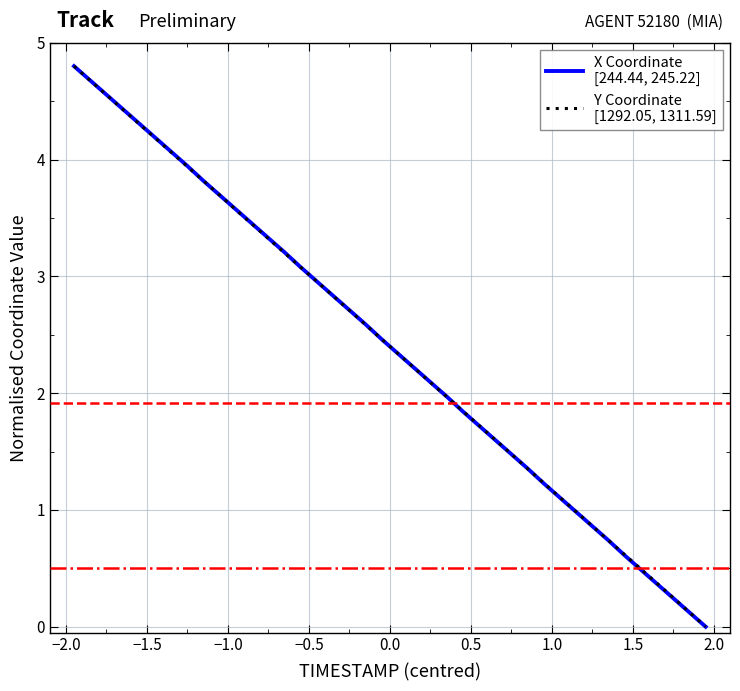

What is the maximum value shown in the chart?

4.8